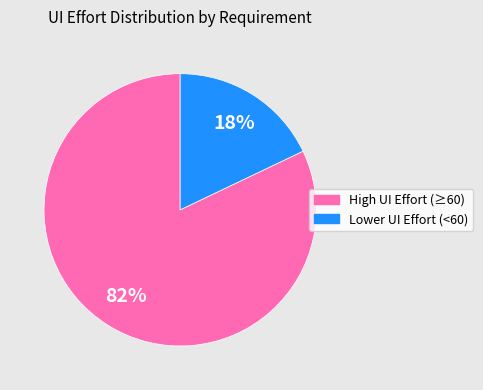

Is there a majority slice in this chart?

Yes